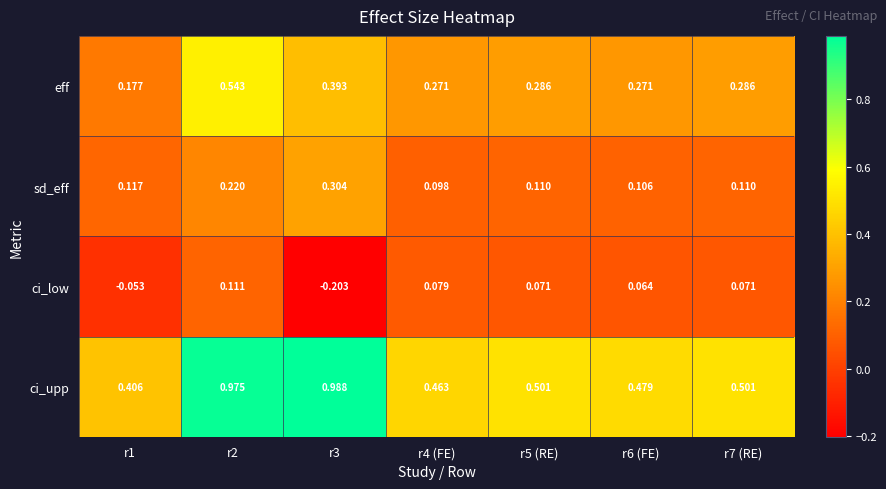

Rank the series by their average value, from lowest to highest.

ci_low, sd_eff, eff, ci_upp